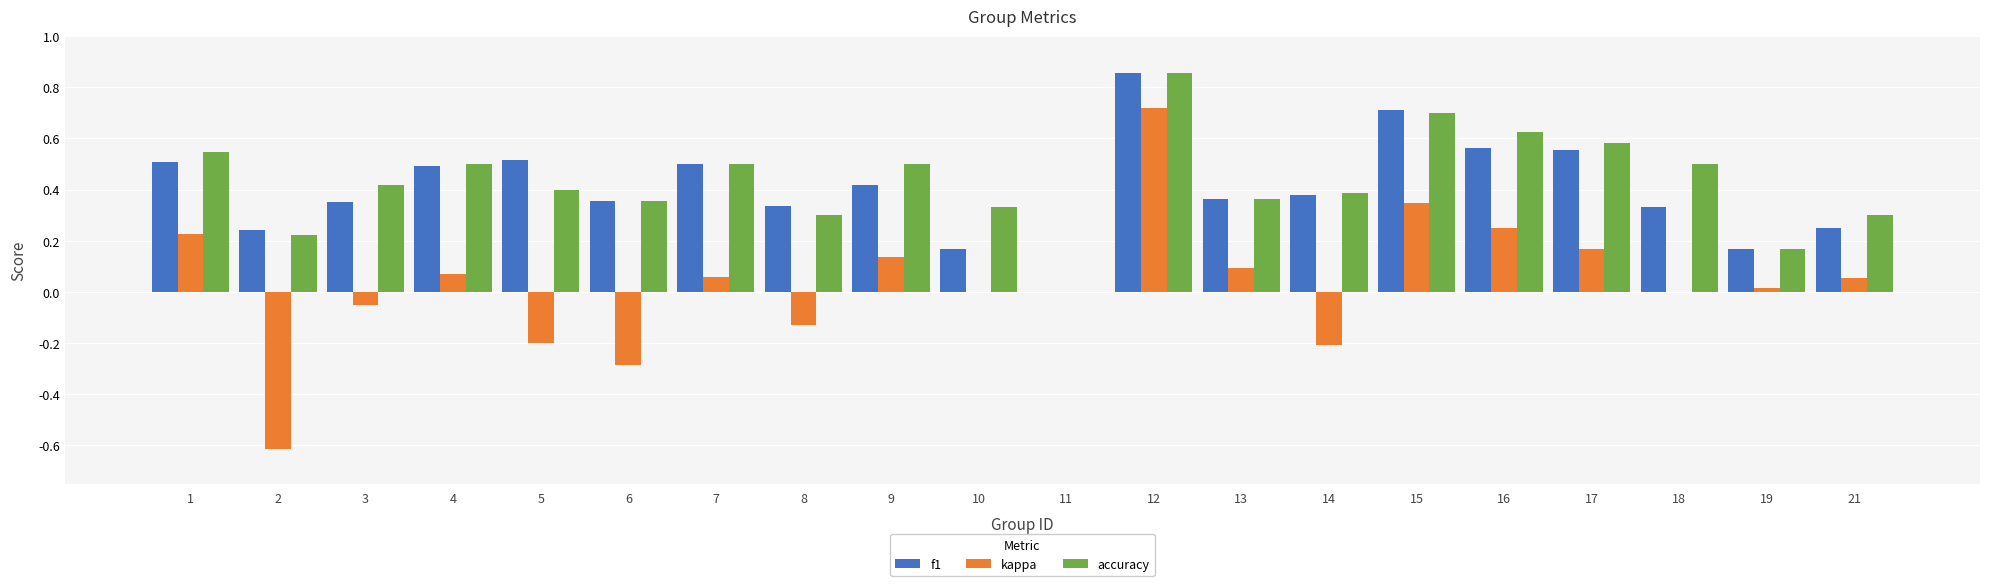

Count the number of categories in the chart.

20